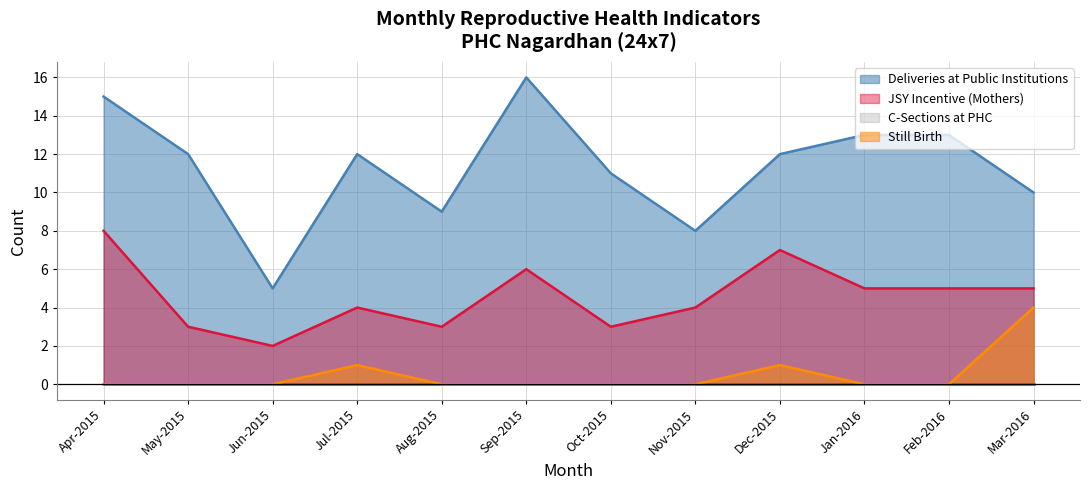

Which series has the largest total across all categories?

Deliveries at Public Institutions